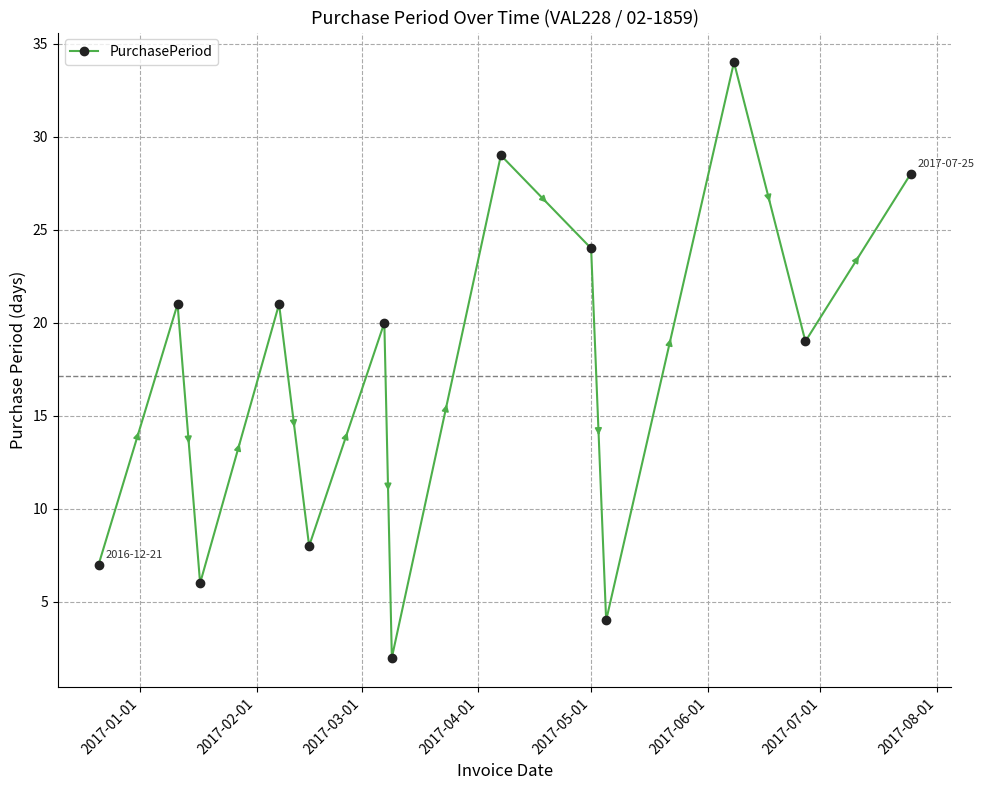

How many points are higher than both their immediate neighbors (excluding endpoints)?

5